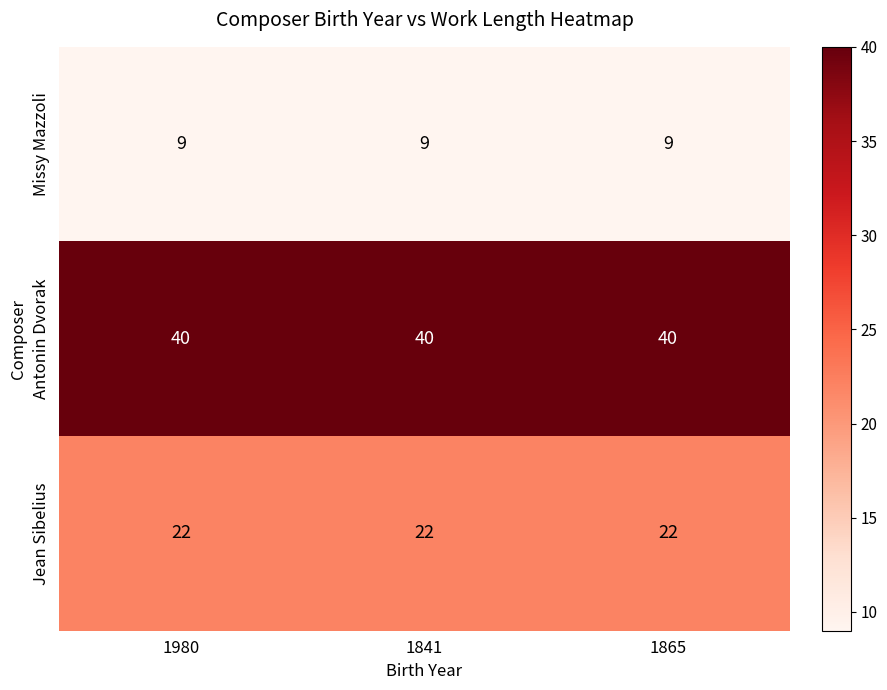

What is the maximum value for Jean Sibelius?

22